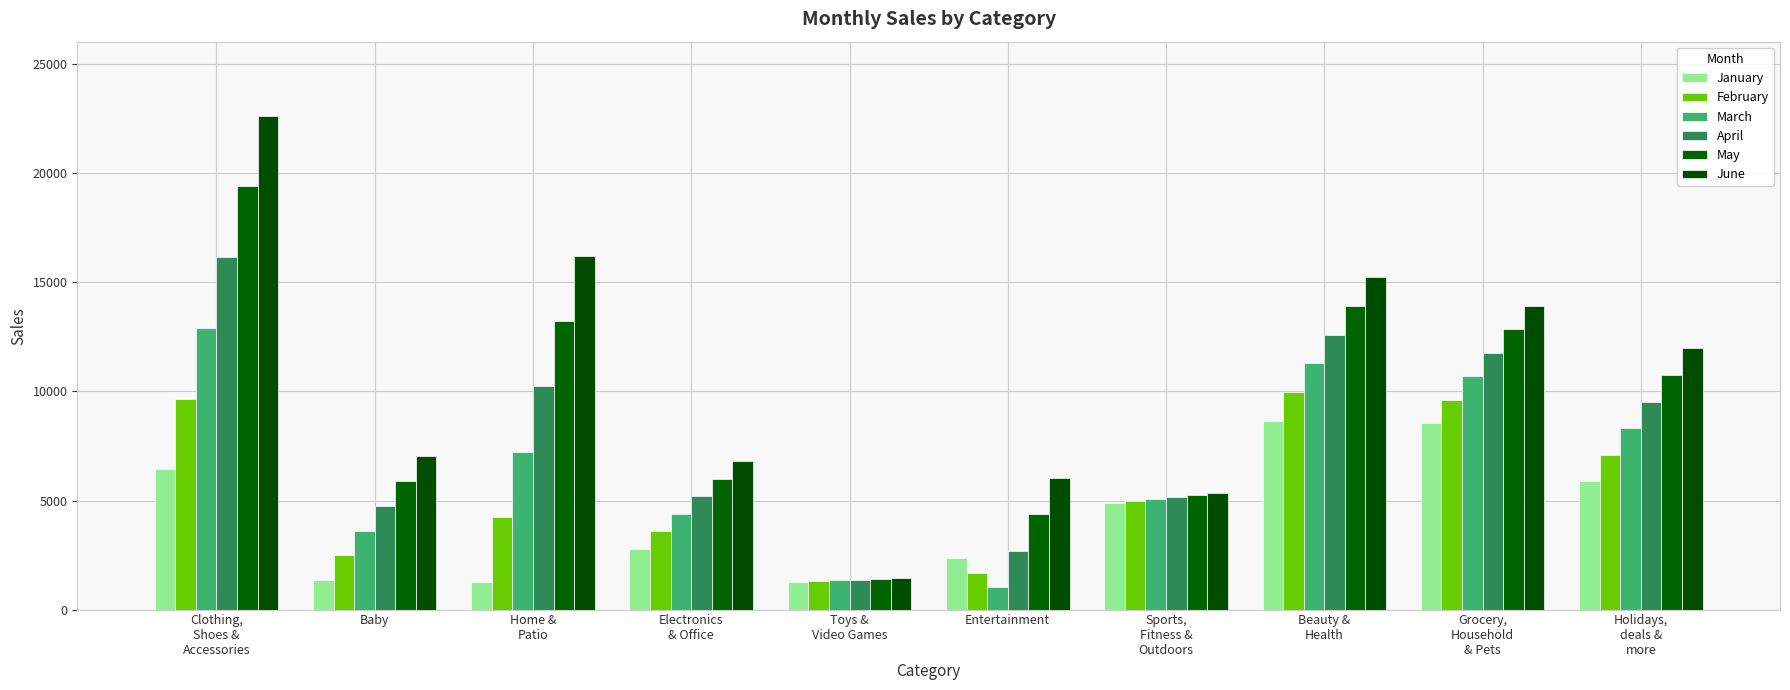

At how many categories does at least one series exceed 15495?

2